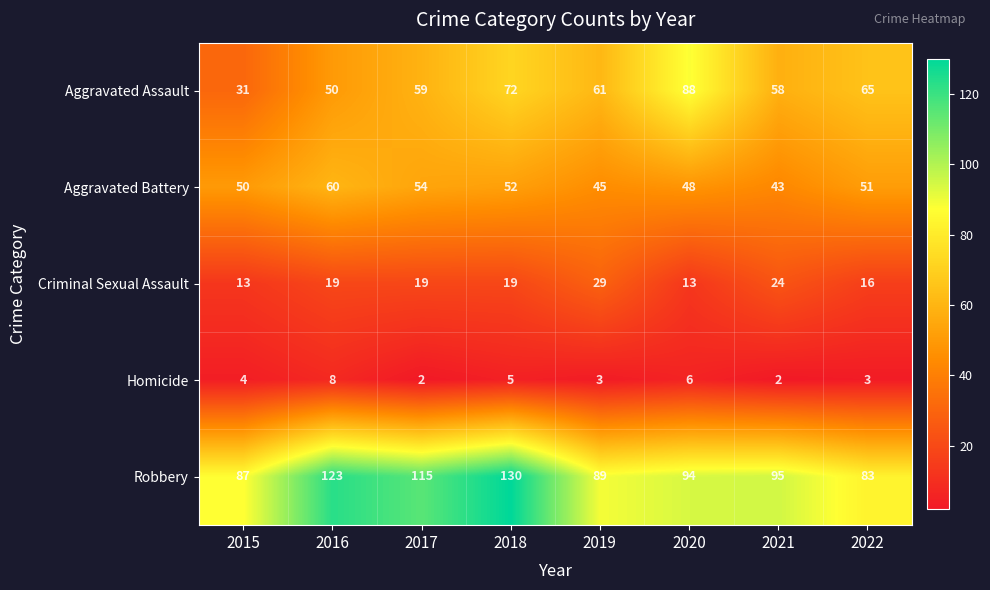

How many data points does each series have?

8